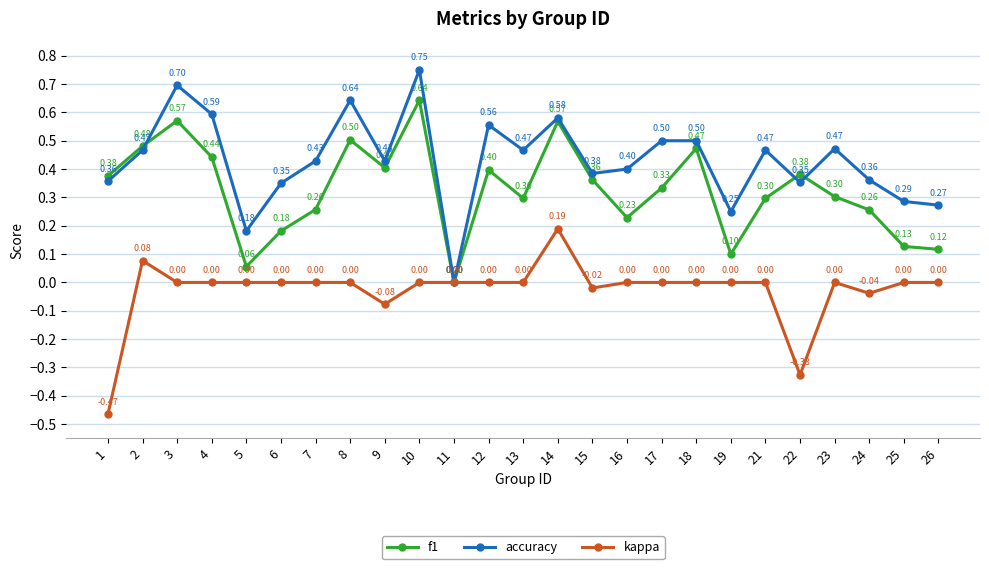

Read the accuracy value at 9.

0.4